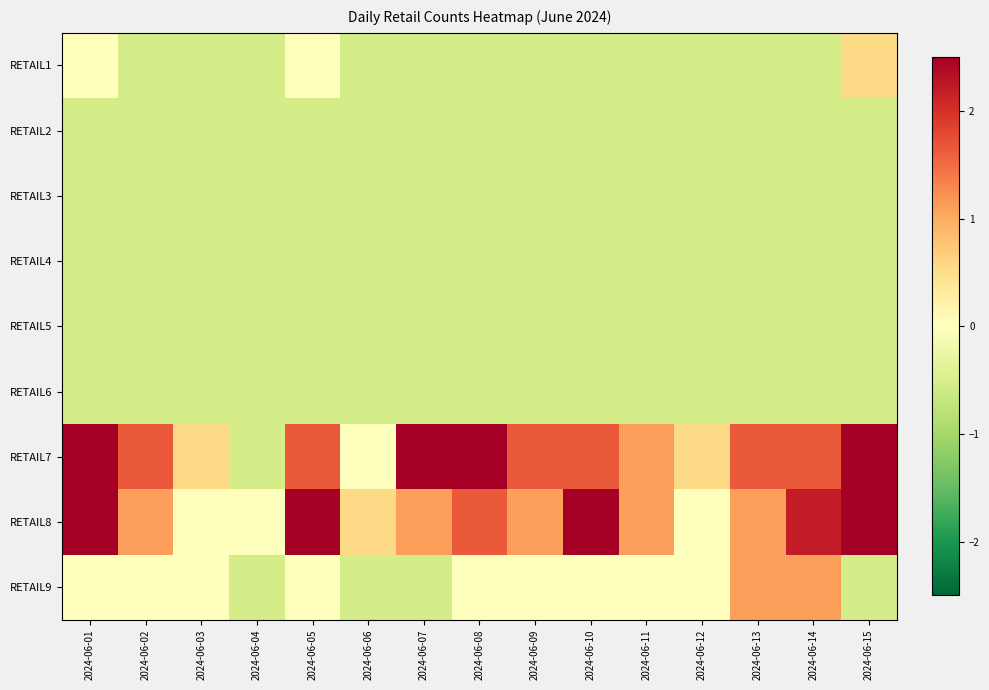

What is the difference between the highest and lowest values at 2024-06-11?

1.6